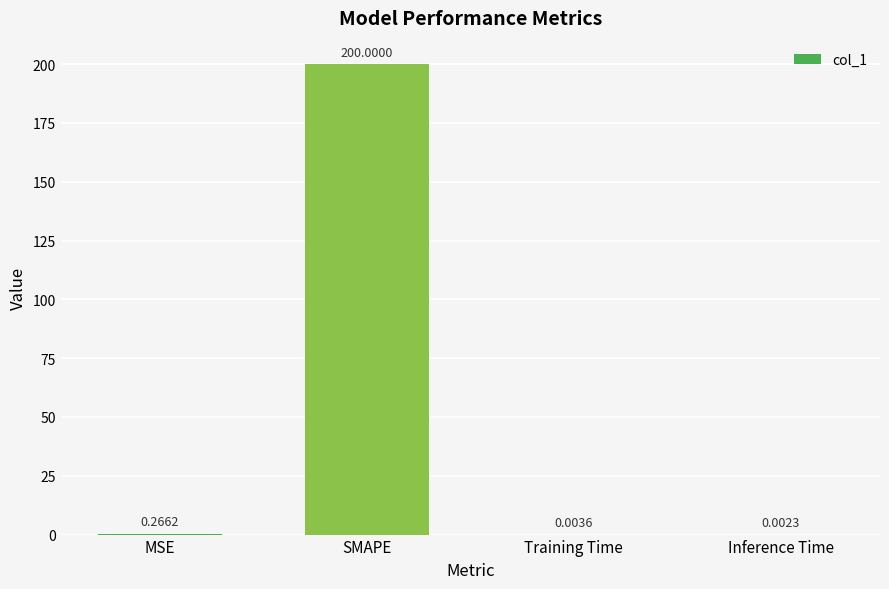

Where is the data nearest to the value 100?

MSE